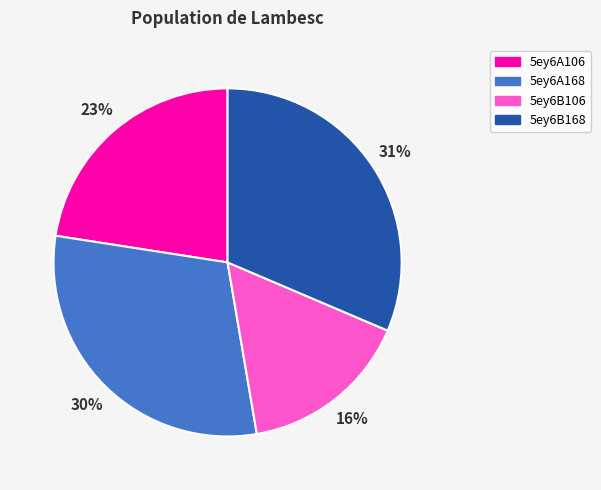

The 5ey6A168 slice represents 30% of the pie. True or false?

True